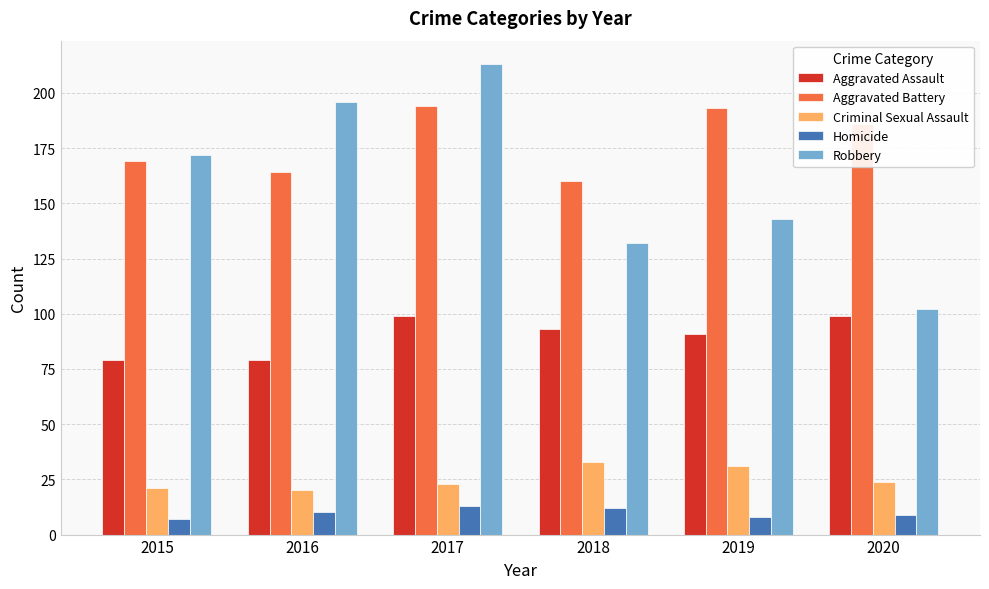

Reading left to right, list all the values displayed in this chart.

Aggravated Assault: 79	79	99	93	91	99
Aggravated Battery: 169	164	194	160	193	186
Criminal Sexual Assault: 21	20	23	33	31	24
Homicide: 7	10	13	12	8	9
Robbery: 172	196	213	132	143	102